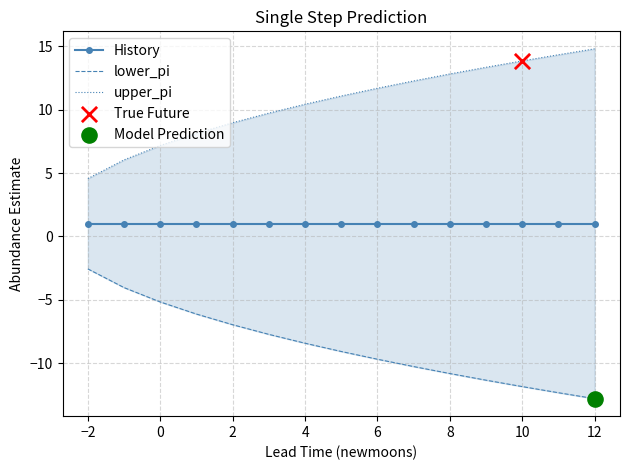

Which series reaches the minimum Y coordinate?

lower_pi